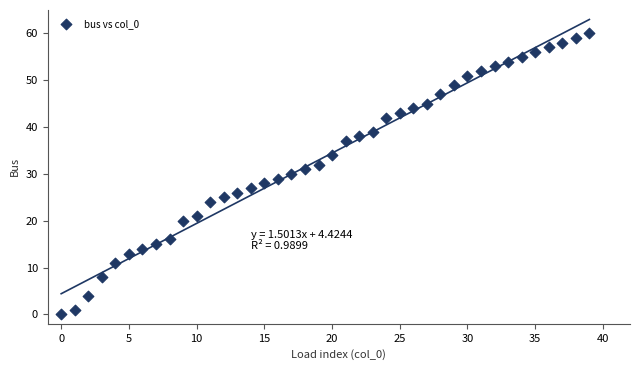

What is the range of Y values (max minus min)?

60